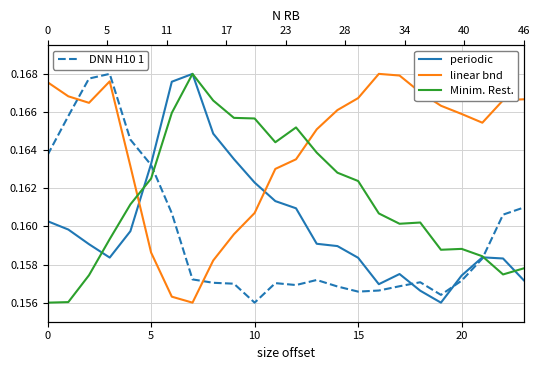

Between 7 and 15, which series saw the biggest shift?

linear bnd